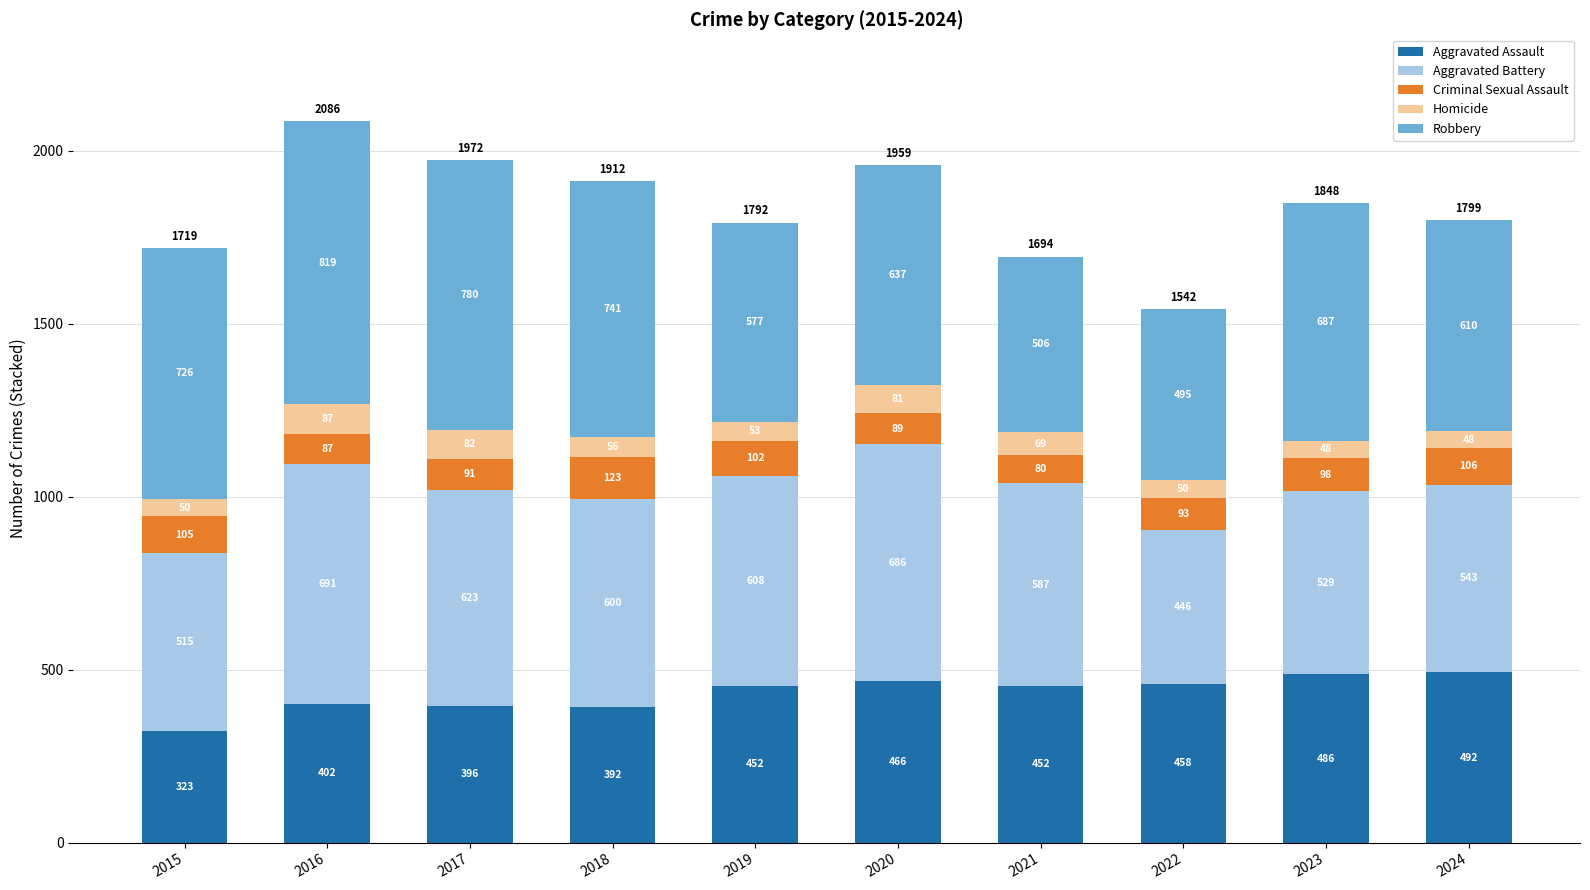

At which category is the sum across all series the highest?

2016